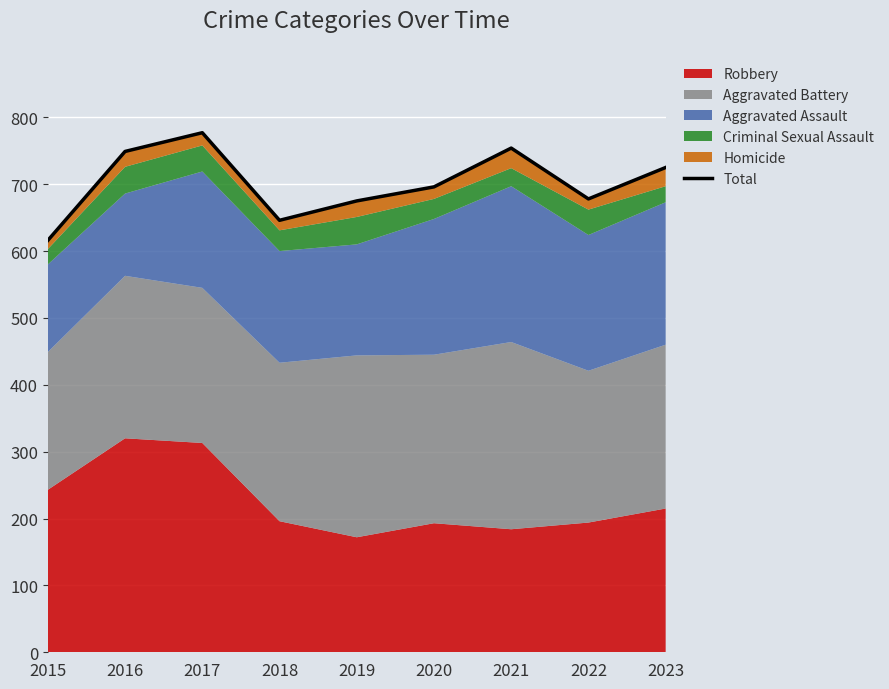

What is the ratio of the value at 2022 to the value at 2016?

0.9